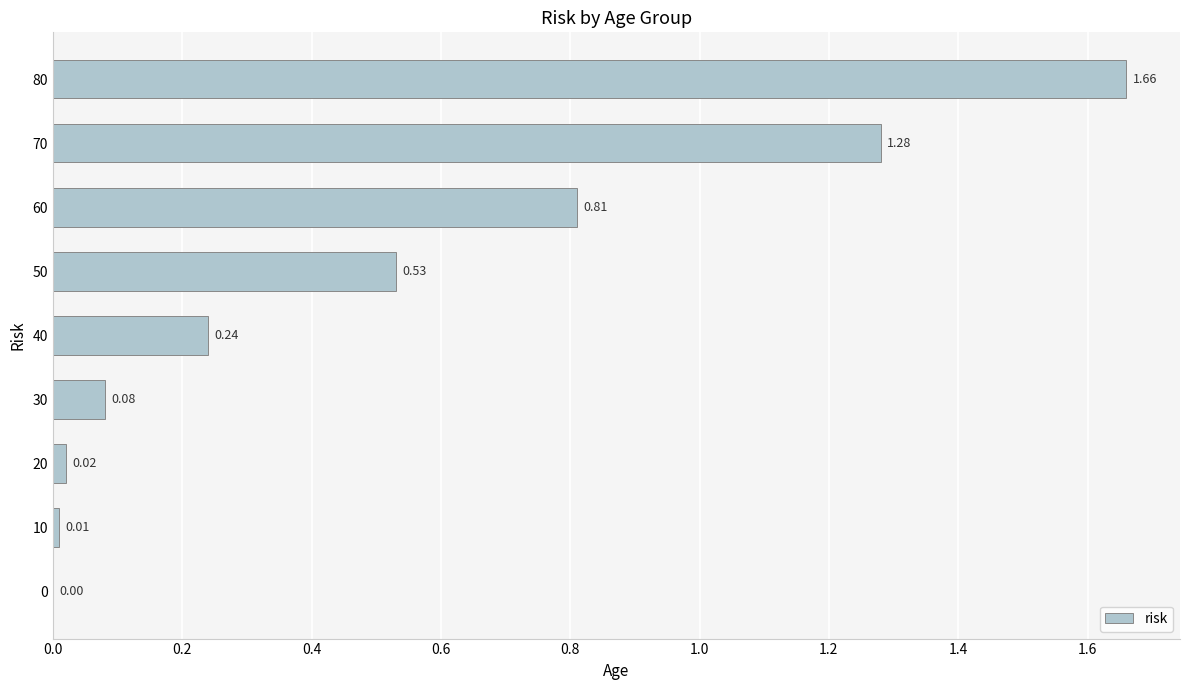

Which has a higher value, 40 or 60?

60